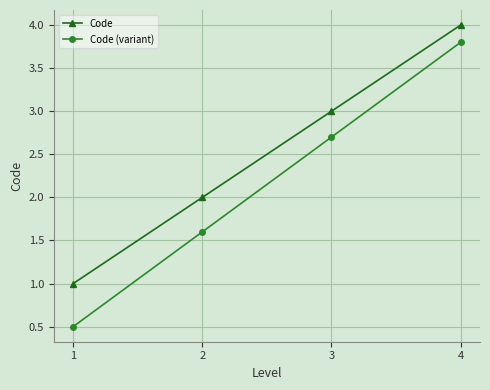

Does the chart display data point markers on the line(s)?

Yes